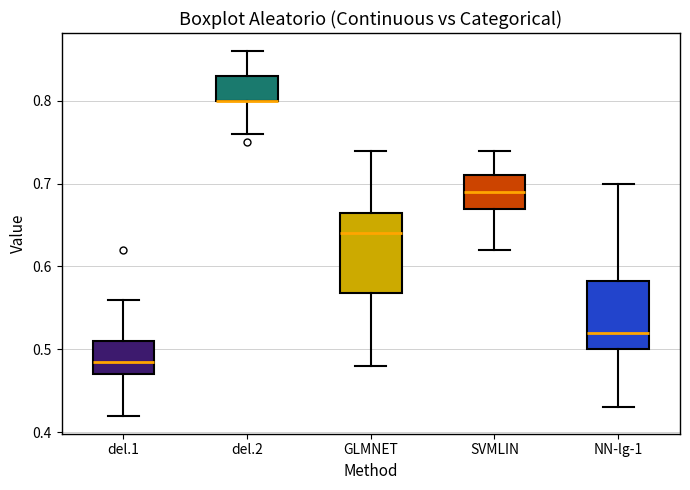

Reading left to right, read every box against the y-axis: the position of its median line, the range the box covers, and the ends of its whiskers. The values are not printed on the chart, so give them approximately, as read against the axis.

del.1: median 0.49, box 0.47 to 0.51, whiskers 0.42 to 0.56
del.2: median 0.80 (drawn on the box's lower edge), box 0.80 to 0.83, whiskers 0.76 to 0.86
GLMNET: median 0.64, box 0.57 to 0.67, whiskers 0.48 to 0.74
SVMLIN: median 0.69, box 0.67 to 0.71, whiskers 0.62 to 0.74
NN-lg-1: median 0.52, box 0.50 to 0.58, whiskers 0.43 to 0.70